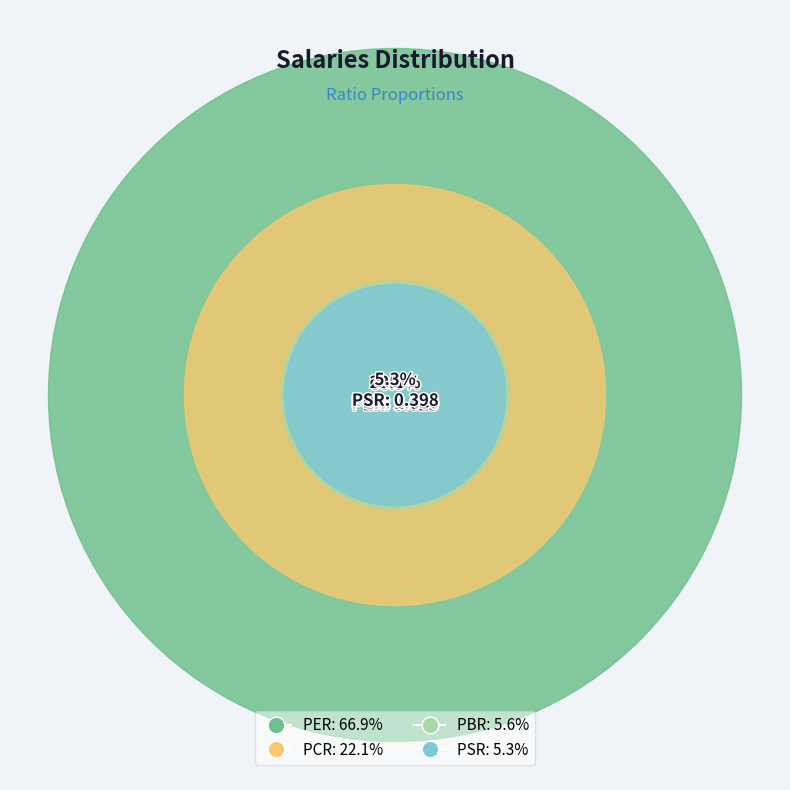

Count the number of slices in the pie.

4